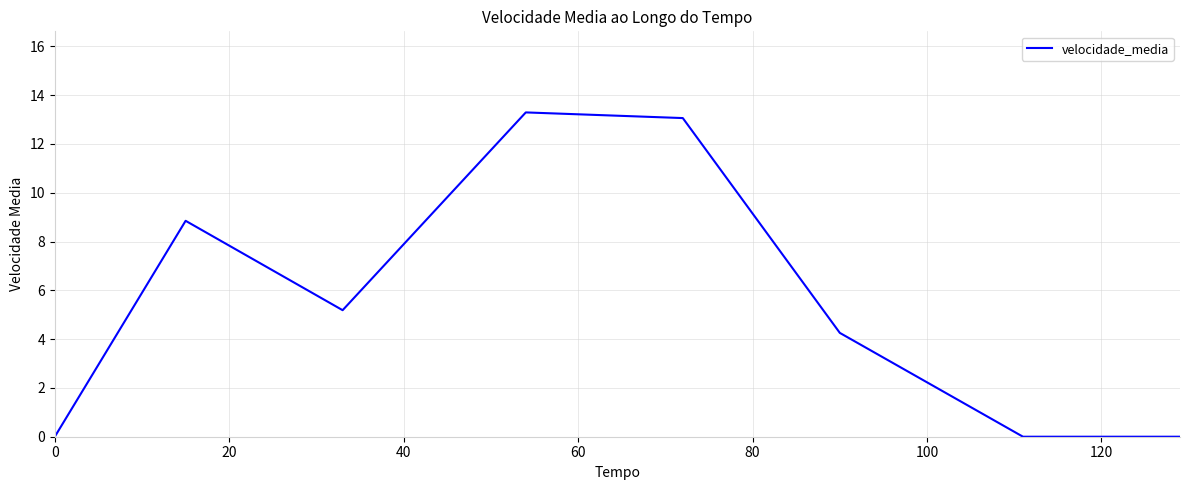

Does the chart display data point markers on the line(s)?

No